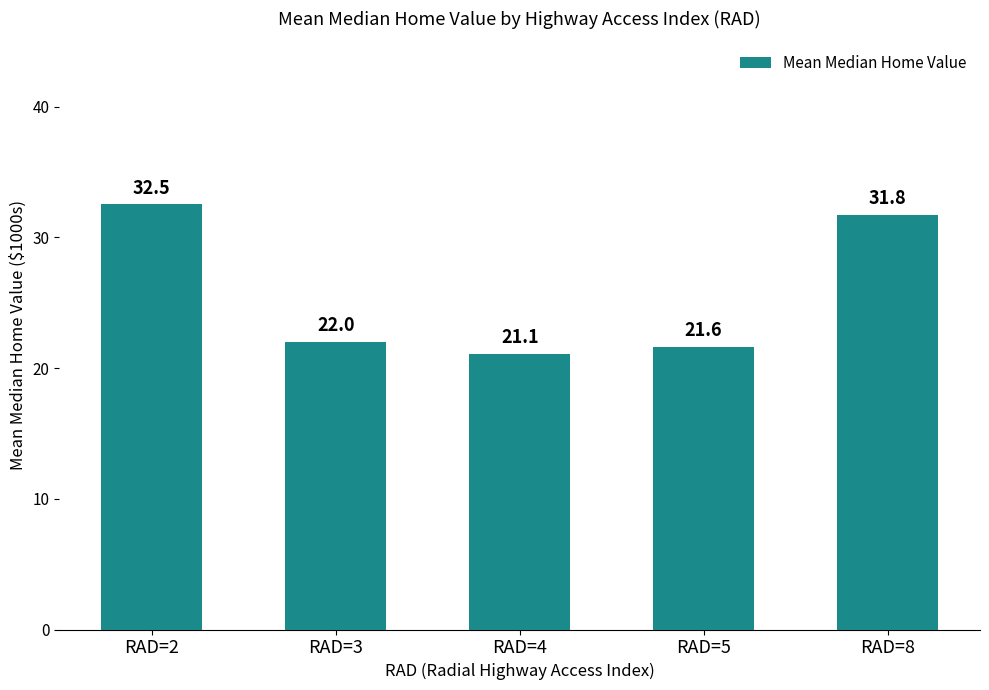

What is the difference between the values at RAD=2 and RAD=3?

10.5